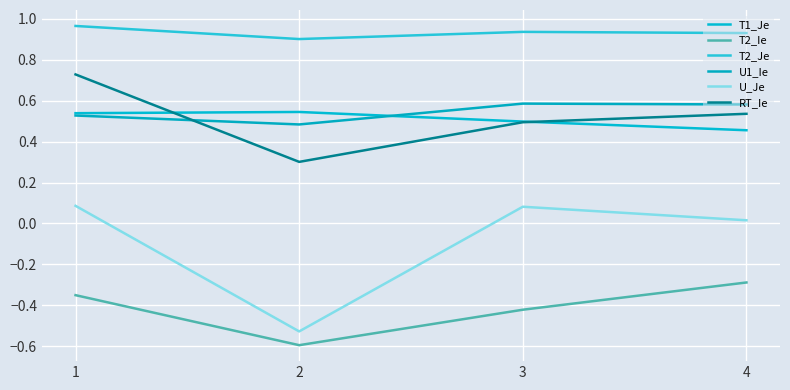

How many interior local valleys does the T2_Ie series have?

1